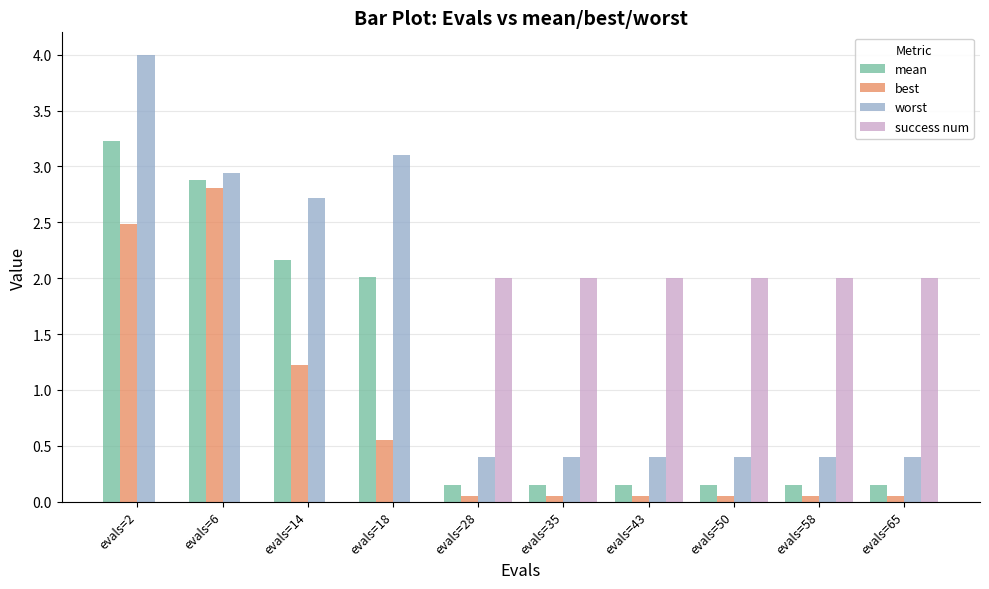

Which category has the highest value in the best series?

evals=6